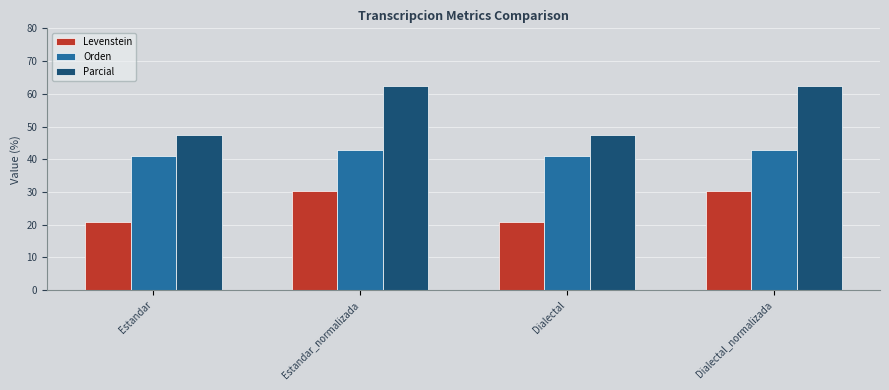

The Levenstein series shows 49.6 at Dialectal_normalizada. True or false?

False